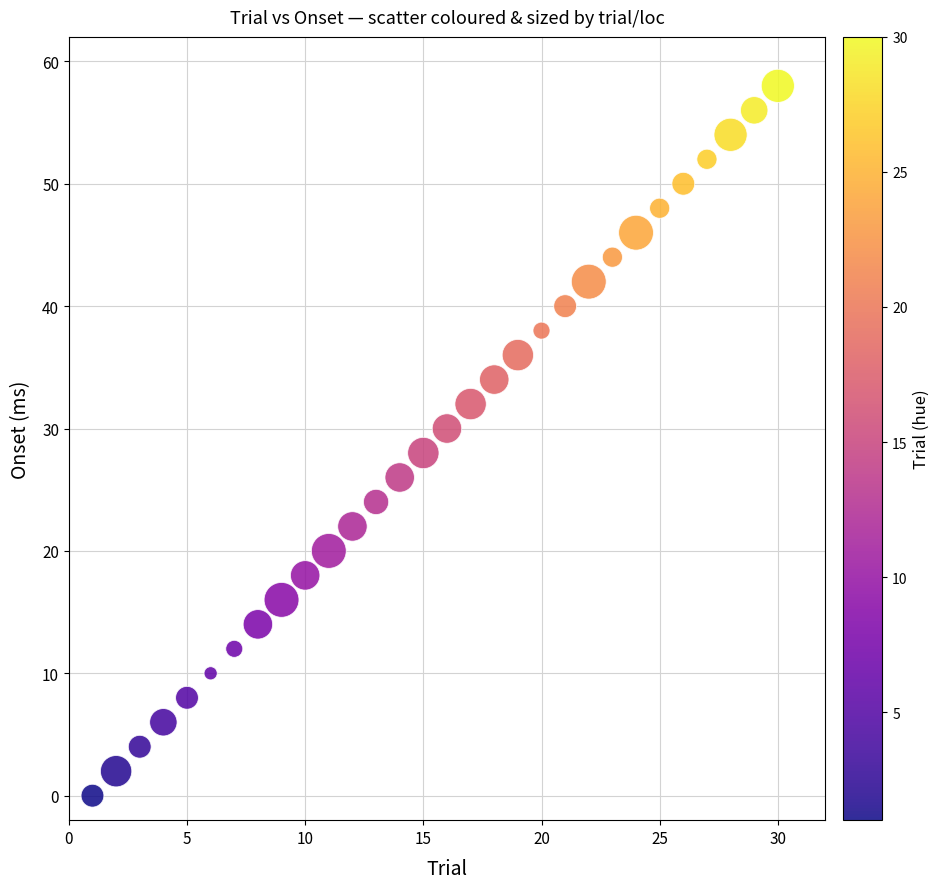

What is the range of X values (max minus min)?

29